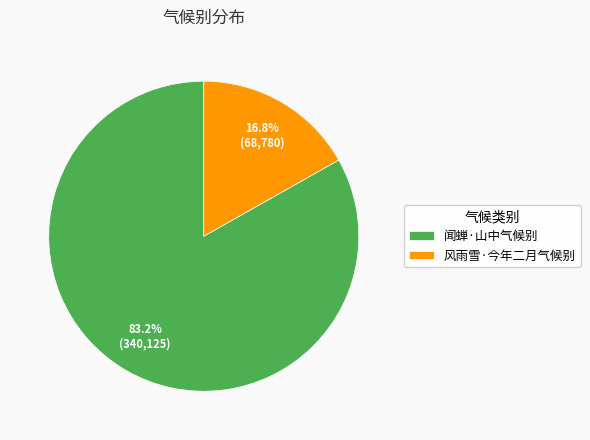

Is the sum of 闻蝉·山中气候别 and 风雨雪·今年二月气候别 greater than half?

Yes